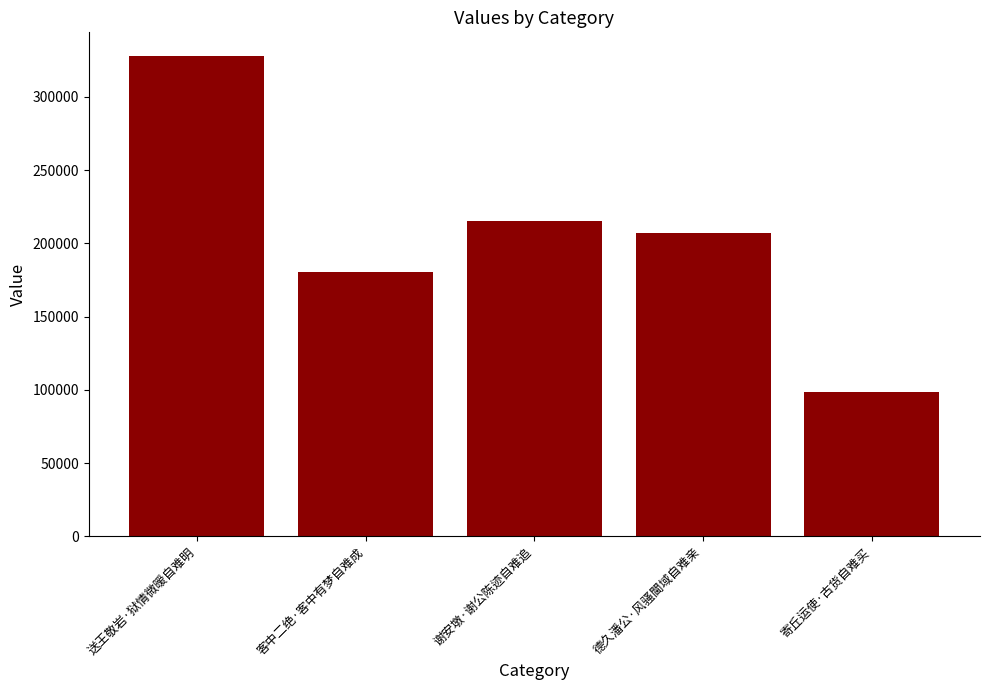

The value at 寄丘运使·古货自难买 is 137653. True or false?

False